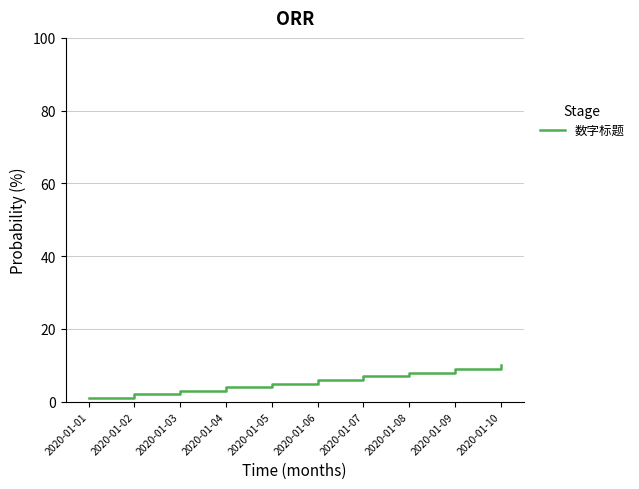

What is the minimum value shown in the chart?

1